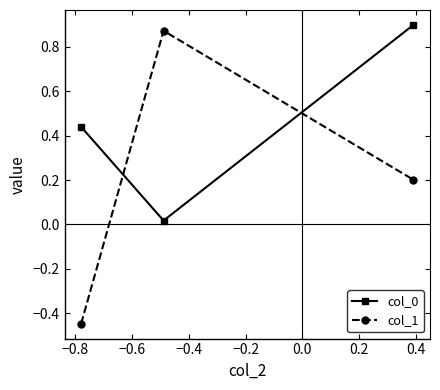

What is the difference between the maximum and minimum values in the col_1 series?

1.3